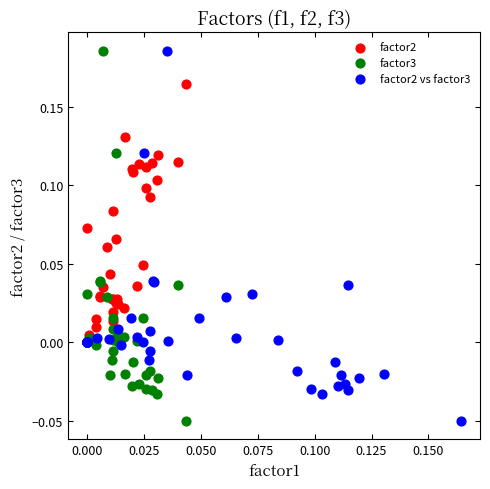

What are all the series names shown in the legend?

factor2, factor3, factor2 vs factor3